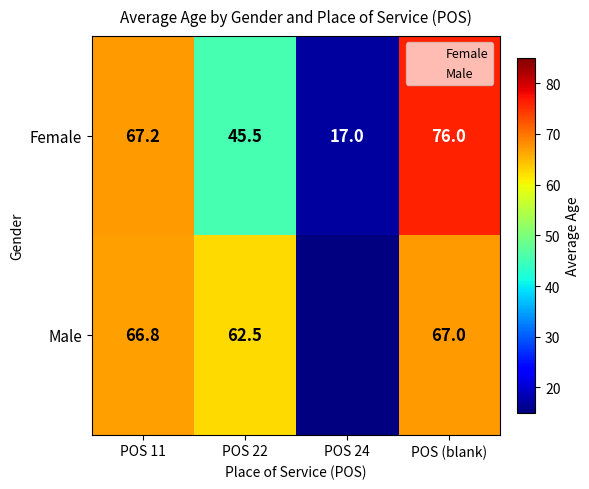

What is the sum of the Male values at POS 11 and POS 22?

129.3